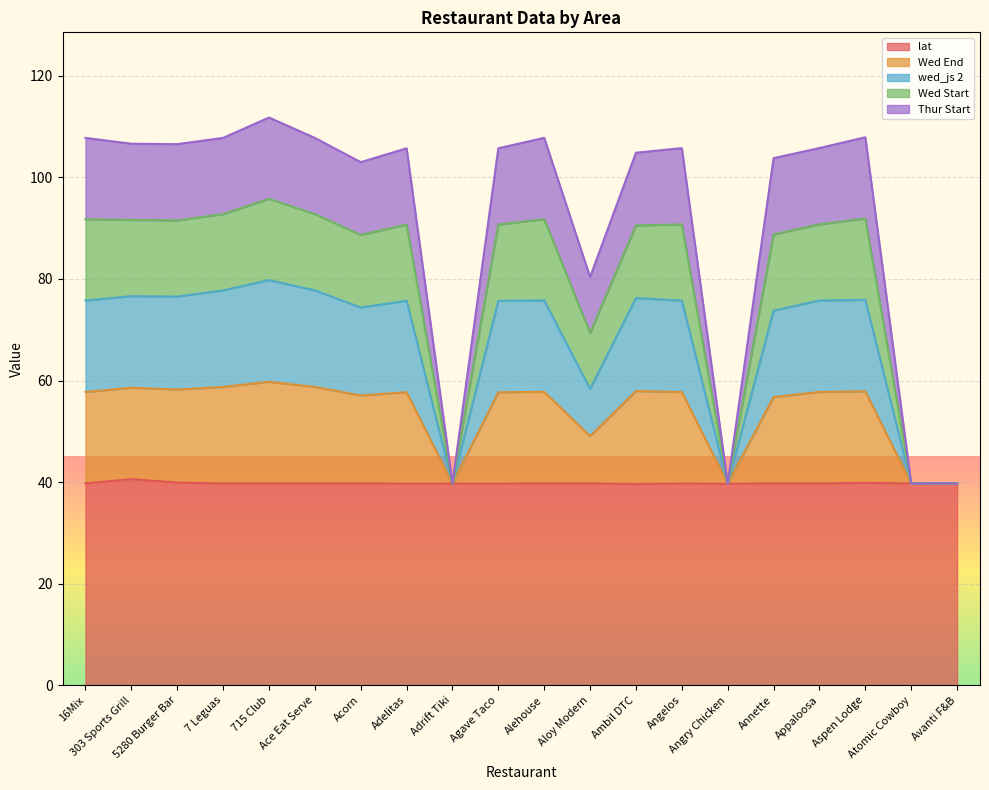

How many interior local peaks does the lat series have?

8